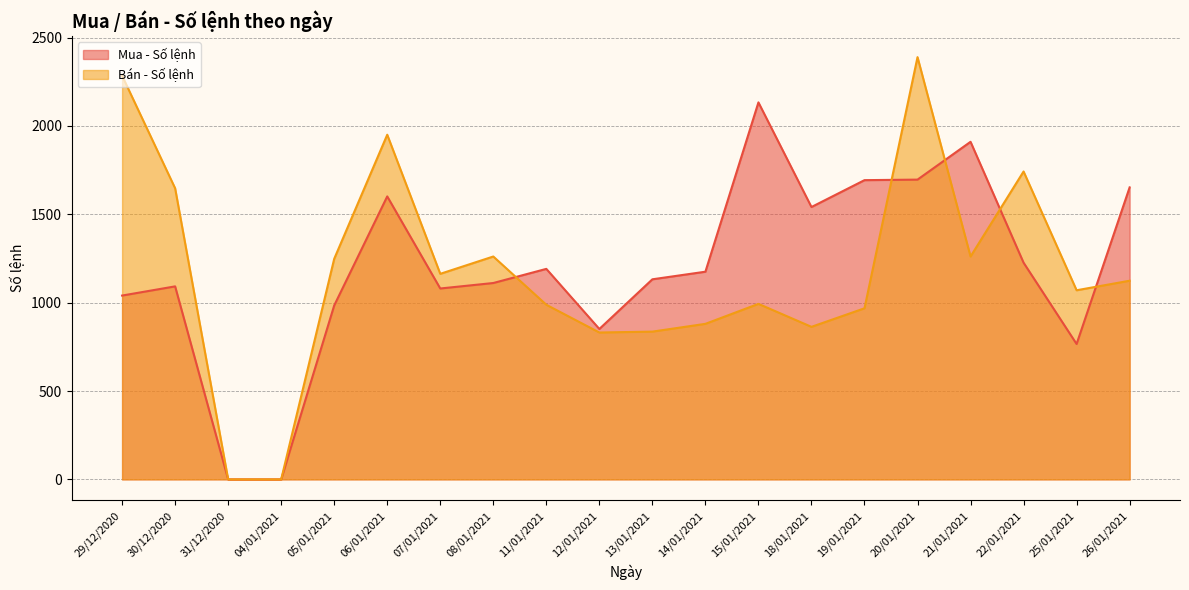

Where do Bán - Số lệnh and Mua - Số lệnh first cross each other?

08/01/2021 and 11/01/2021